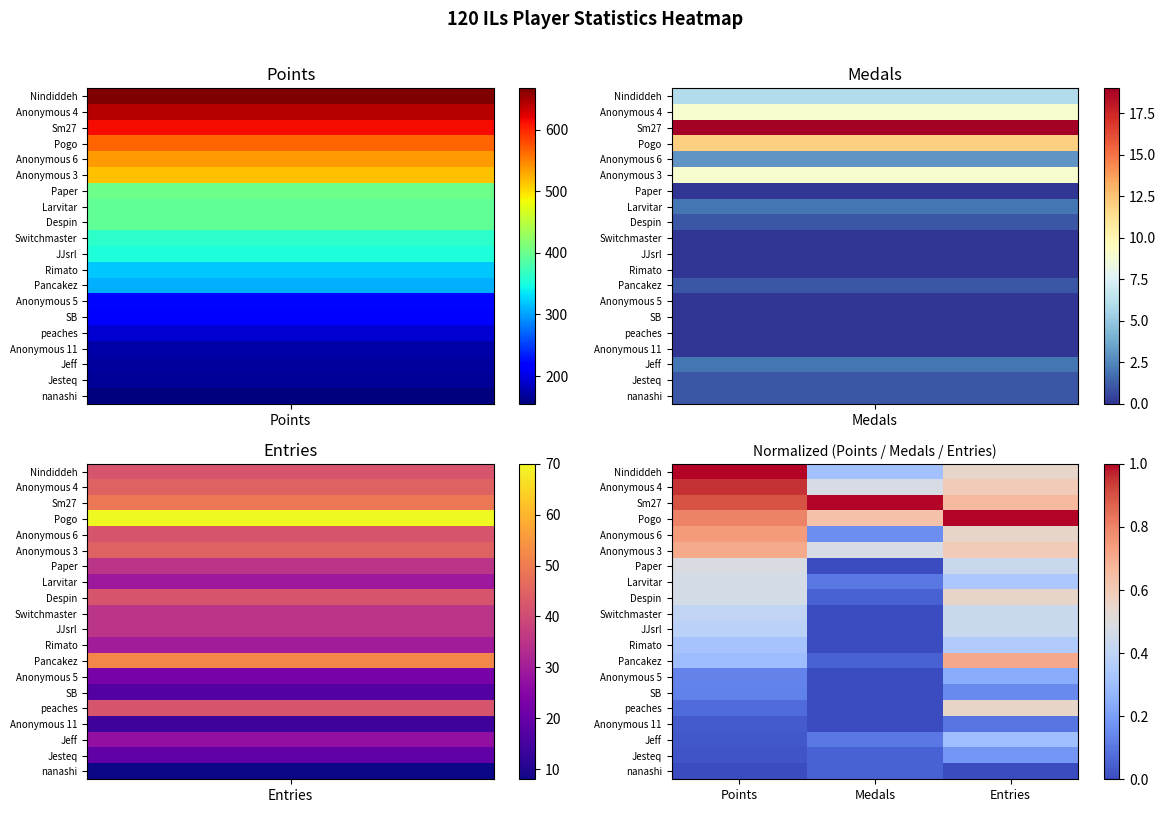

At which category does the chart reach its peak across all series?

Points